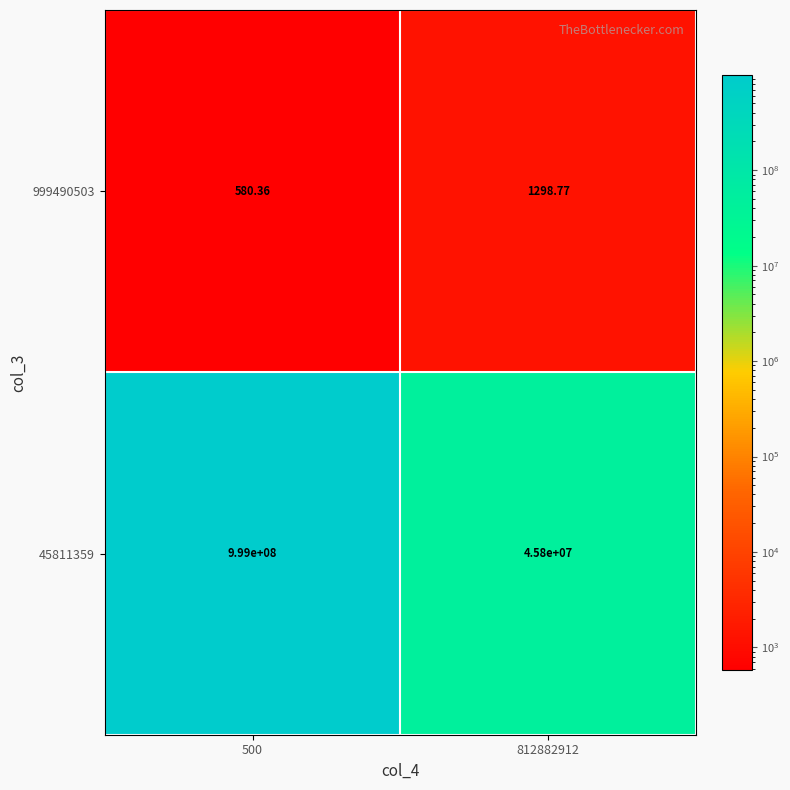

At which category is the sum across all series the highest?

500